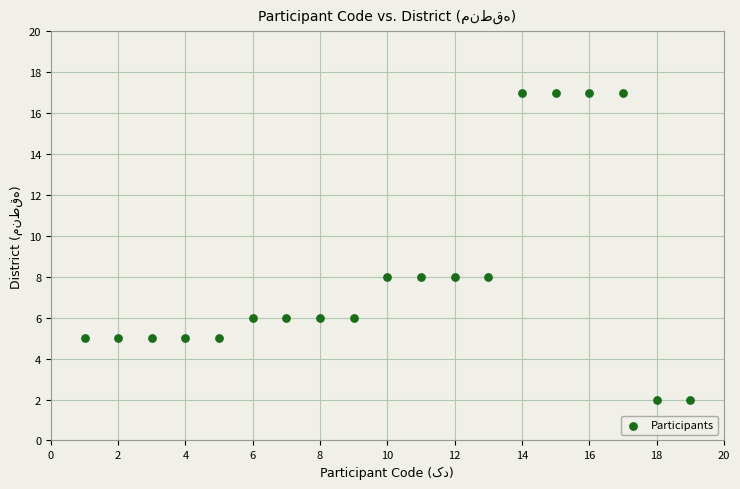

What is the range of Y values (max minus min)?

15